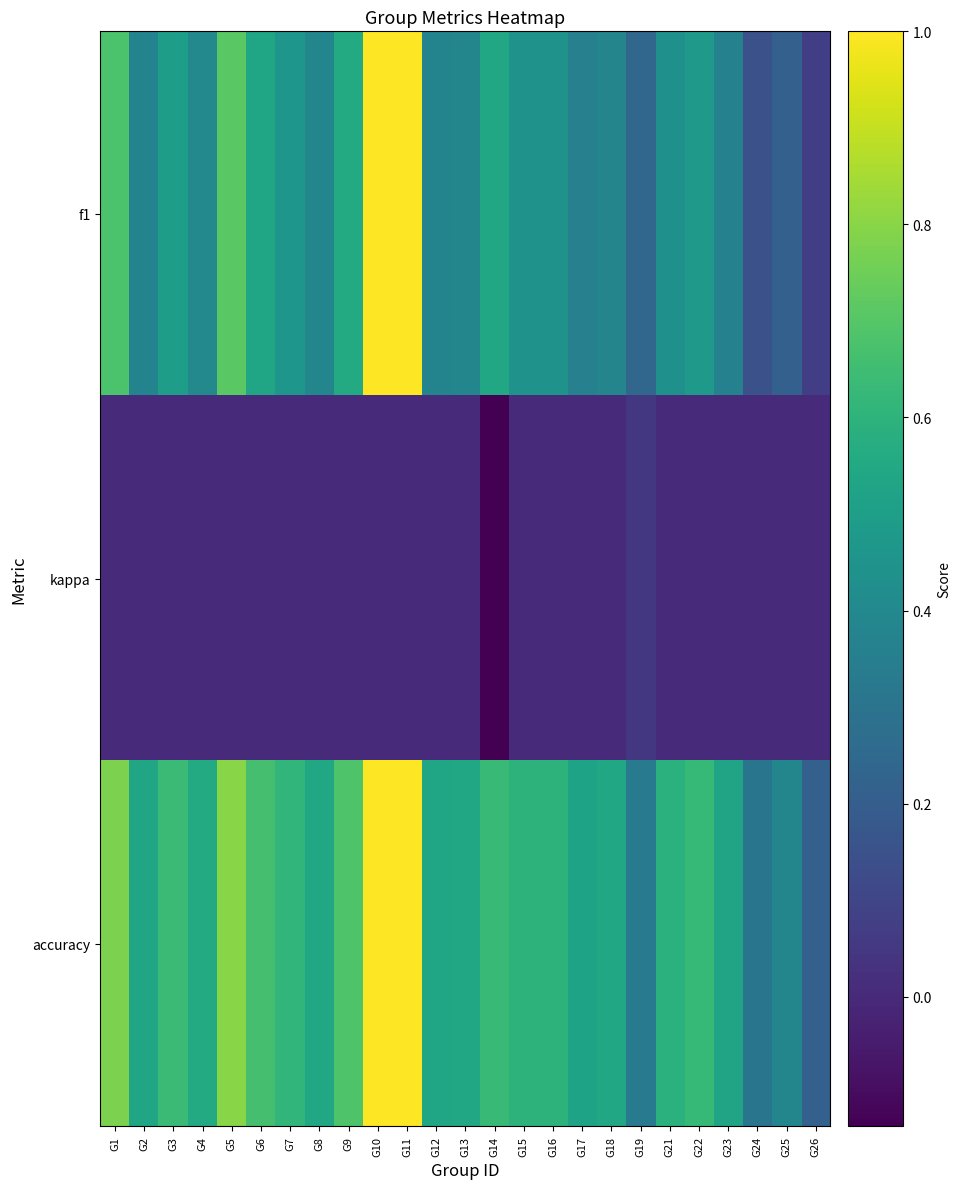

At how many categories does at least one series exceed 0?

25